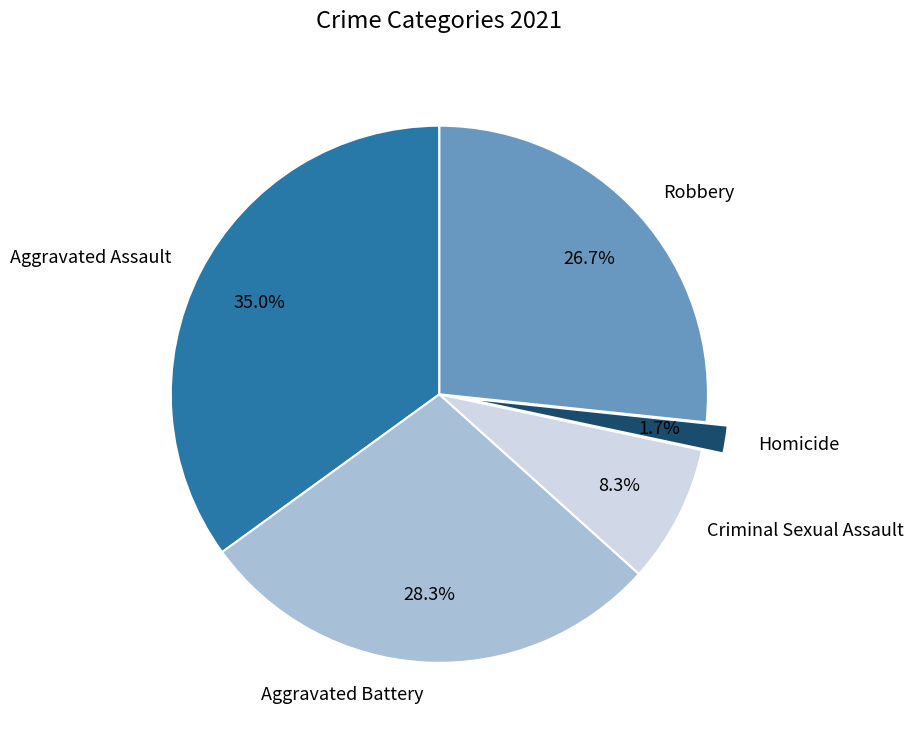

How many segments does this pie chart have?

5